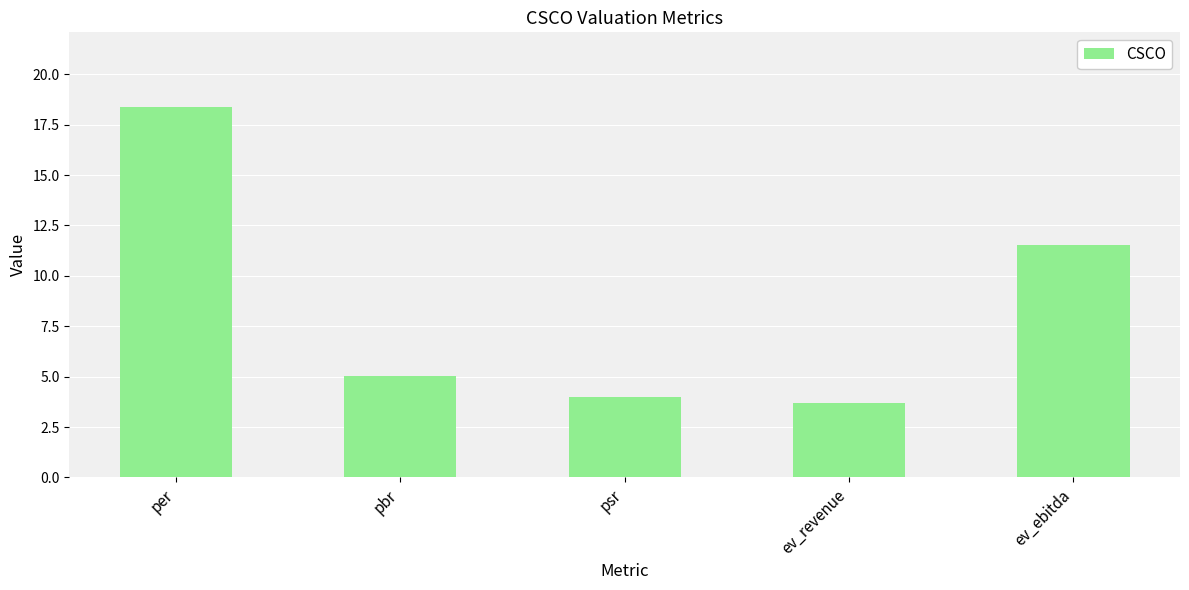

How many bars are there in total?

5